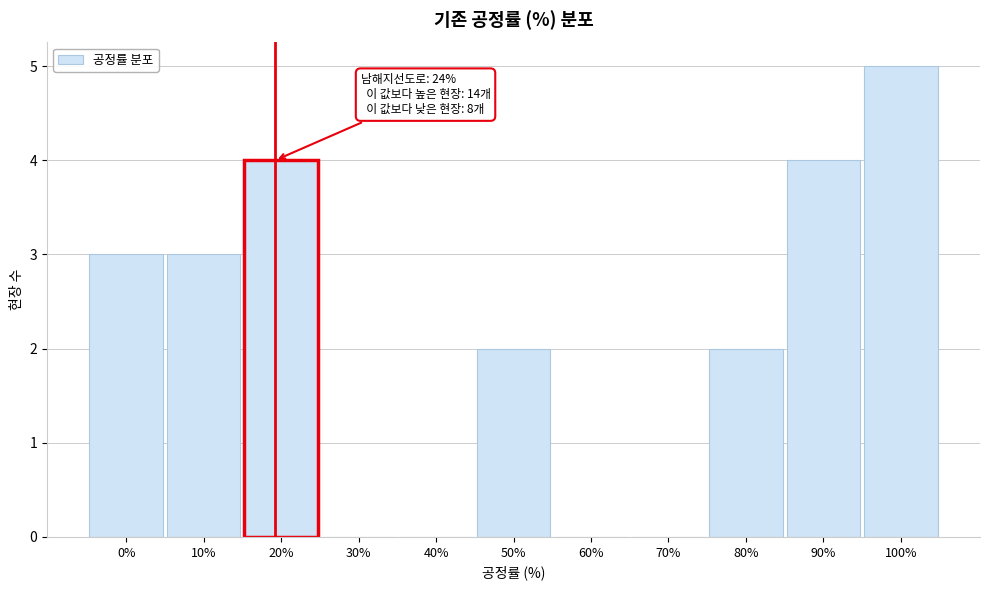

Reading right to left, transcribe all the data shown in this chart.

100%=5	90%=4	80%=2	70%=0	60%=0	50%=2	40%=0	30%=0	20%=4	10%=3	0%=3